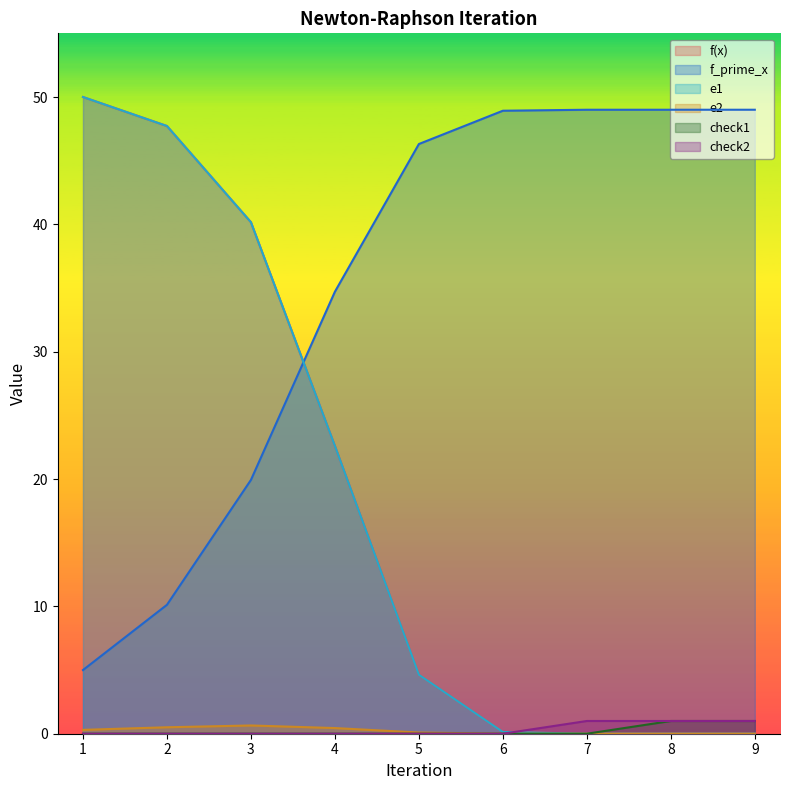

True or false: check2 has more than 0 points higher than both neighbors.

False